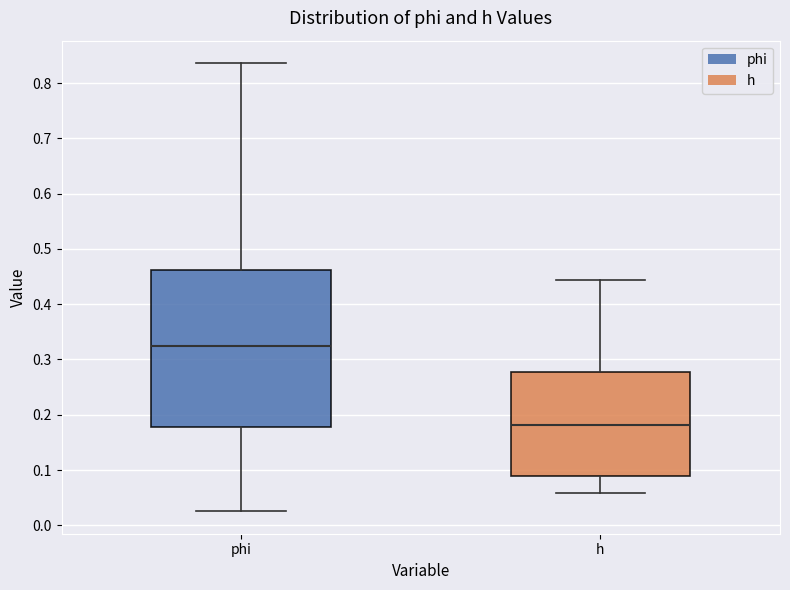

Where is the lower edge of the box for h on the y-axis? The values are not printed on the chart, so give them approximately, as read against the axis.

0.09